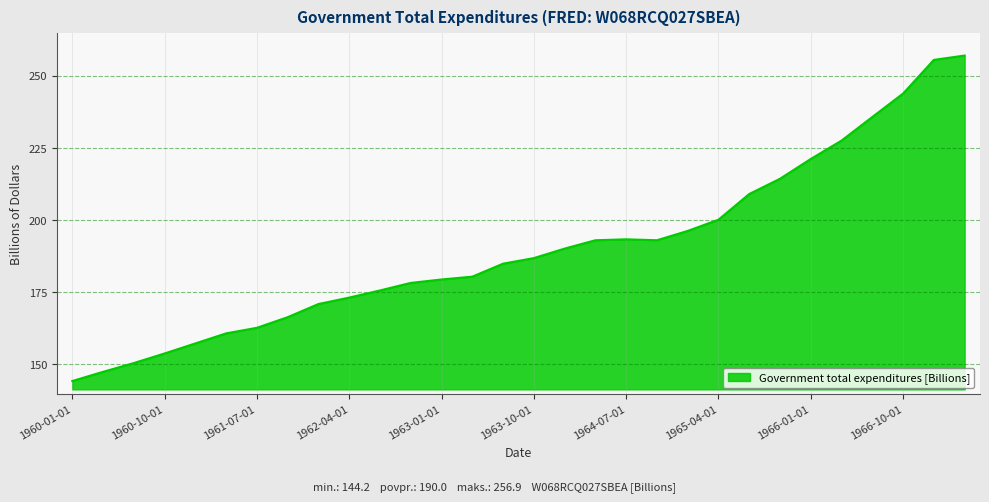

What is the smallest value displayed?

144.2